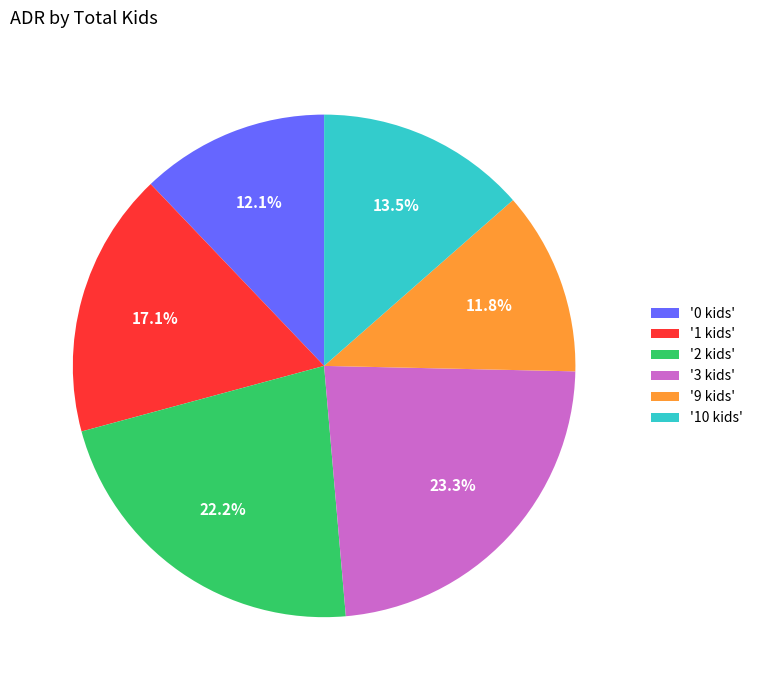

Does '9 kids' represent more than half of the total?

No